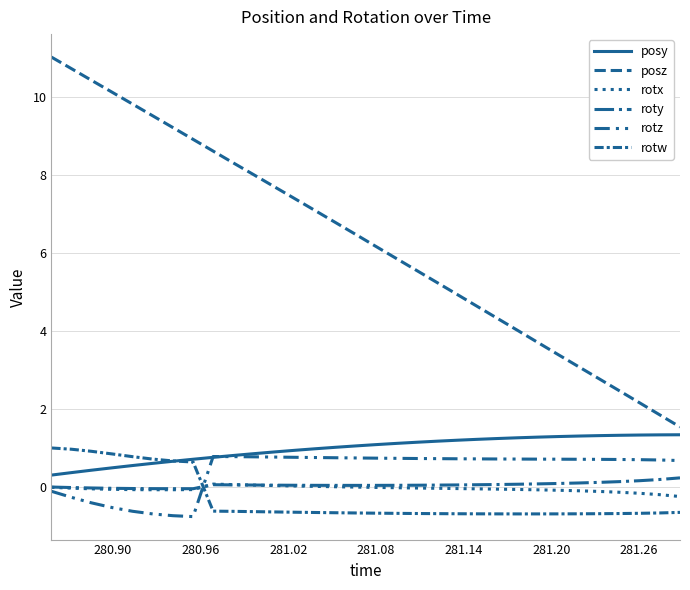

Does the chart display data point markers on the line(s)?

No